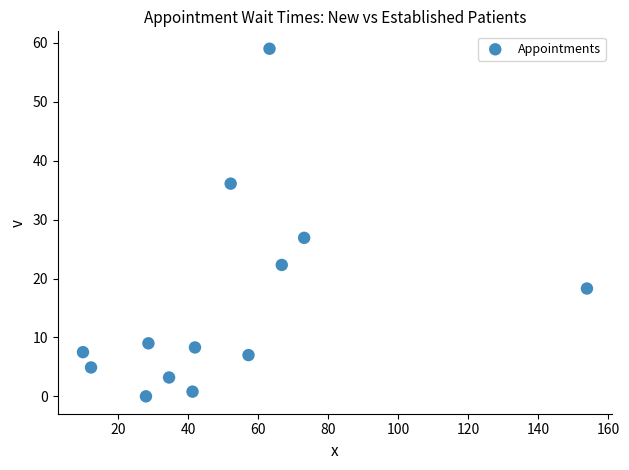

What Y value in the scatter plot is closest to 29?

26.9